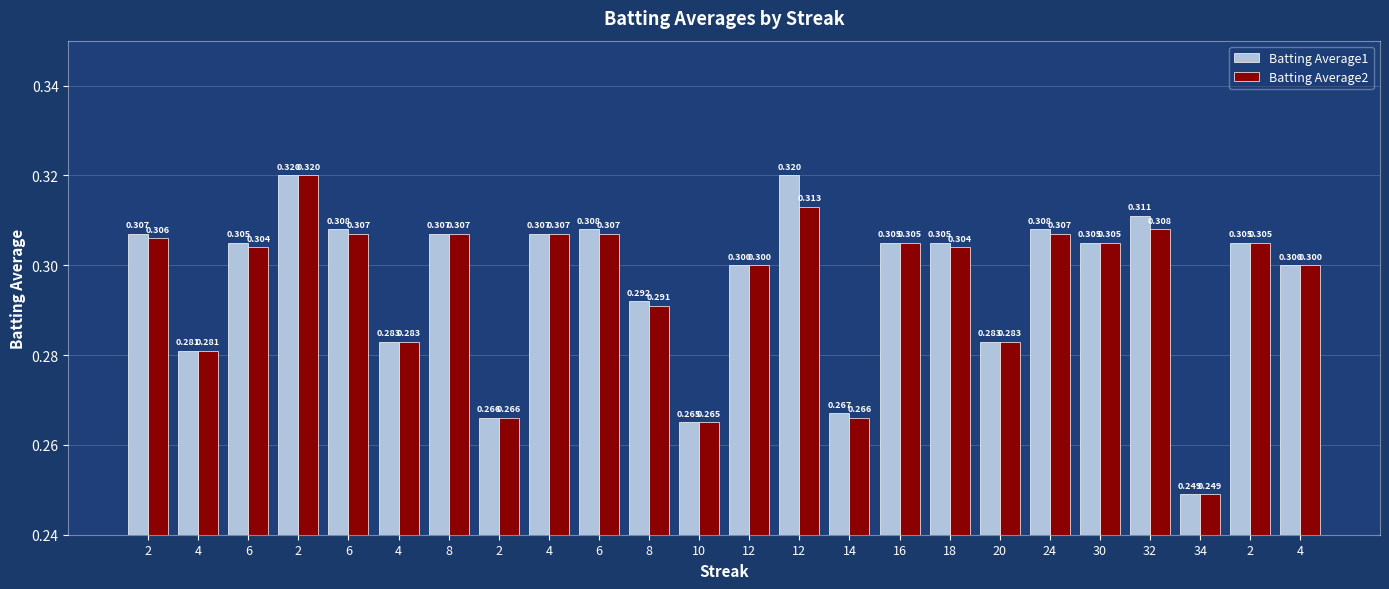

The value of Batting Average2 at 2 is 0.4. True or false?

False